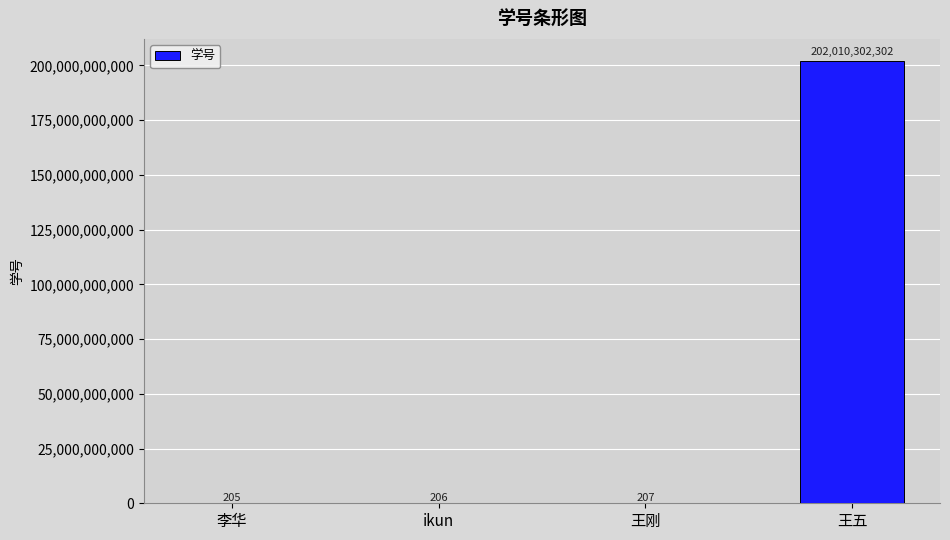

What is the greatest value displayed?

202010302302